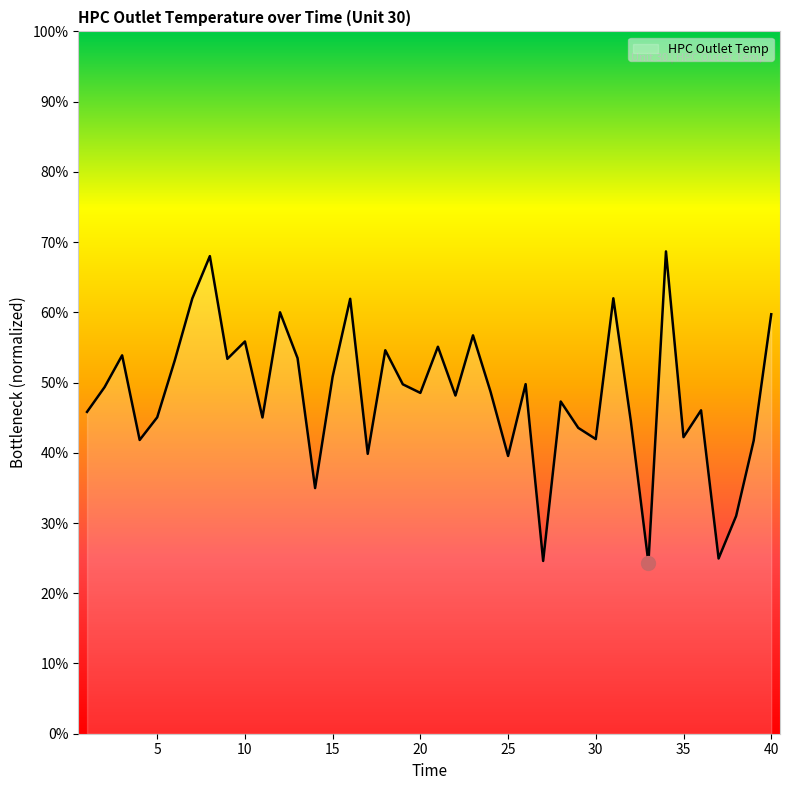

Reading left to right, list all the values displayed in this chart.

1588.3	1589.7	1591.5	1586.7	1588.0	1591.3	1594.8	1597.2	1591.3	1592.3	1588.0	1594.0	1591.4	1584.0	1590.3	1594.8	1585.9	1591.8	1589.9	1589.4	1592.0	1589.3	1592.7	1589.5	1585.8	1589.9	1579.8	1588.9	1587.4	1586.8	1594.8	1587.8	1579.7	1597.5	1586.9	1588.4	1580.0	1582.4	1586.7	1593.9